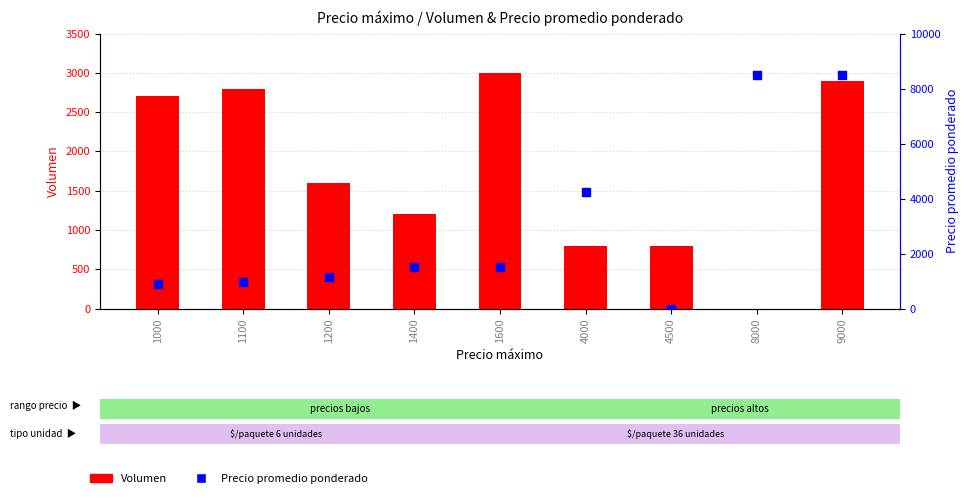

At which category is the sum across all series the highest?

9000